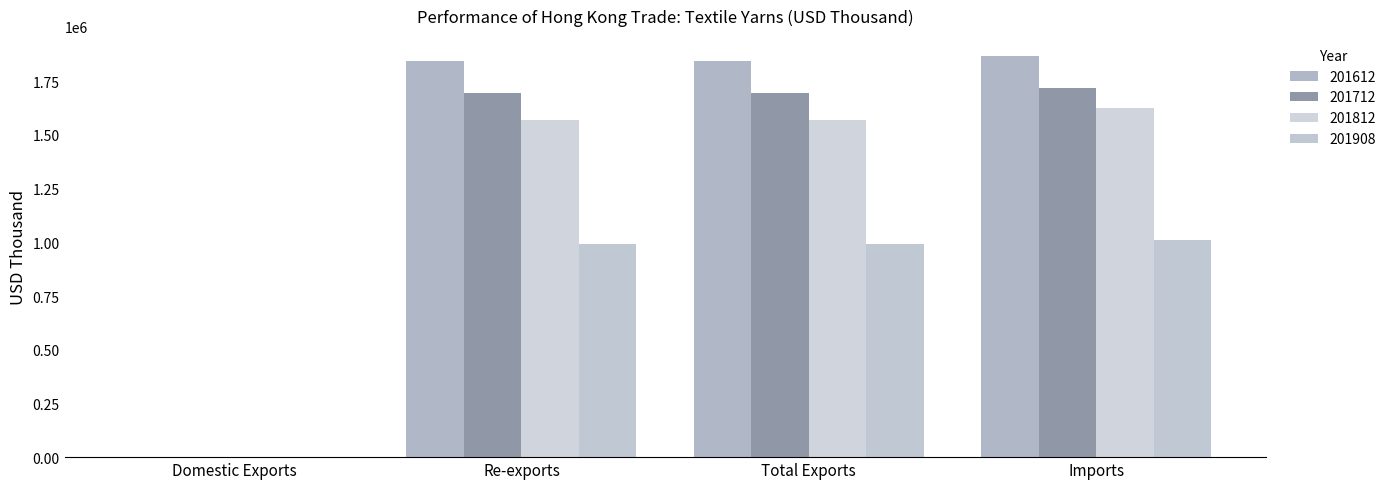

Which series has the largest total across all categories?

201612